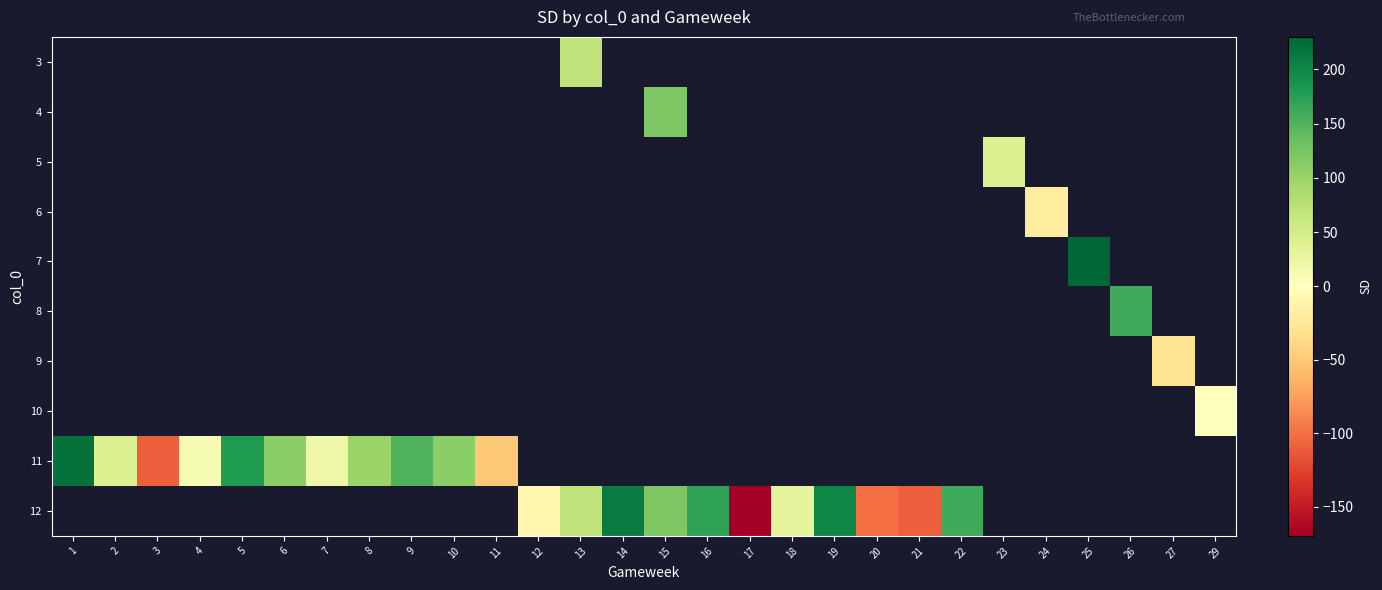

What is the maximum value shown in the chart?

230.0